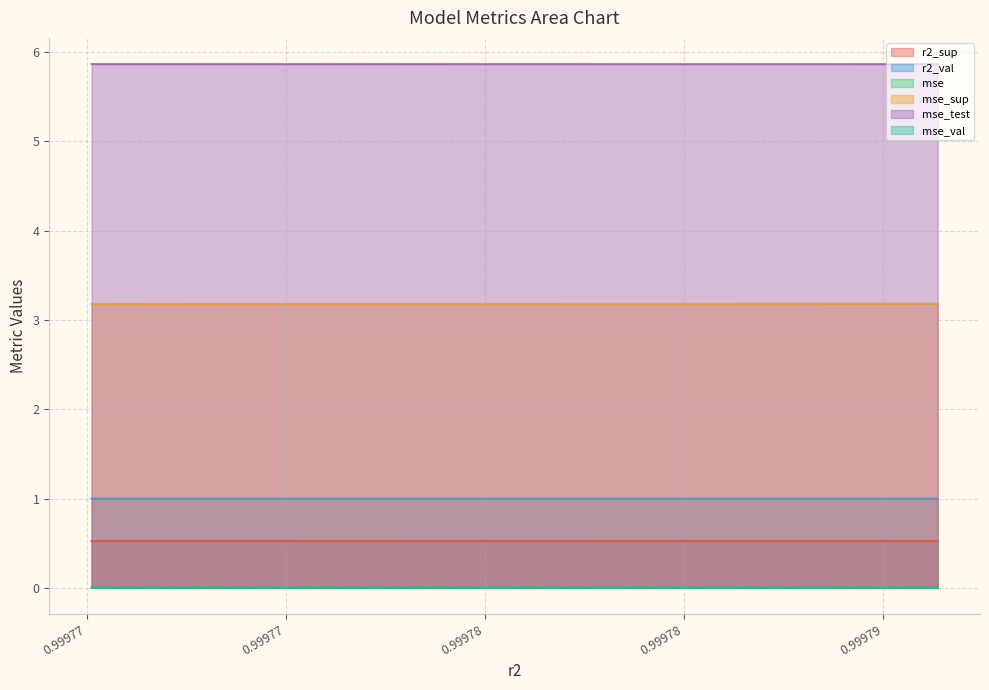

Is the value of mse_val at model_3_46_3 greater than the value of mse_sup at model_3_46_6?

No